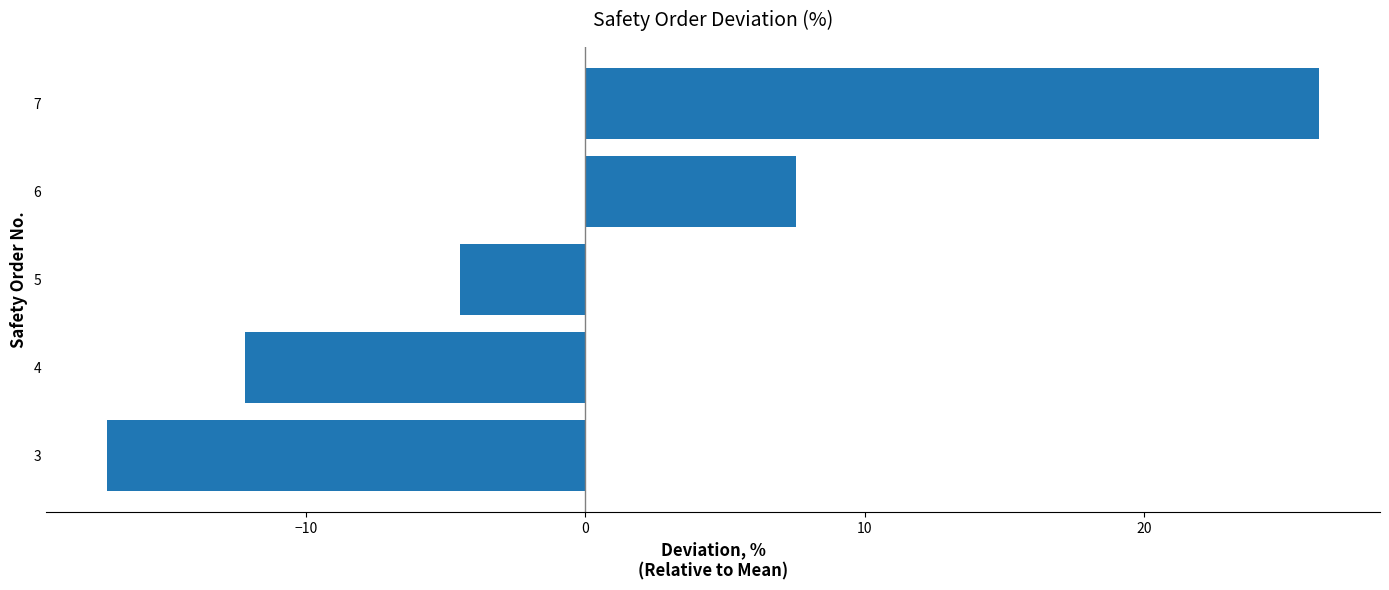

Read the value at 7.

26.3